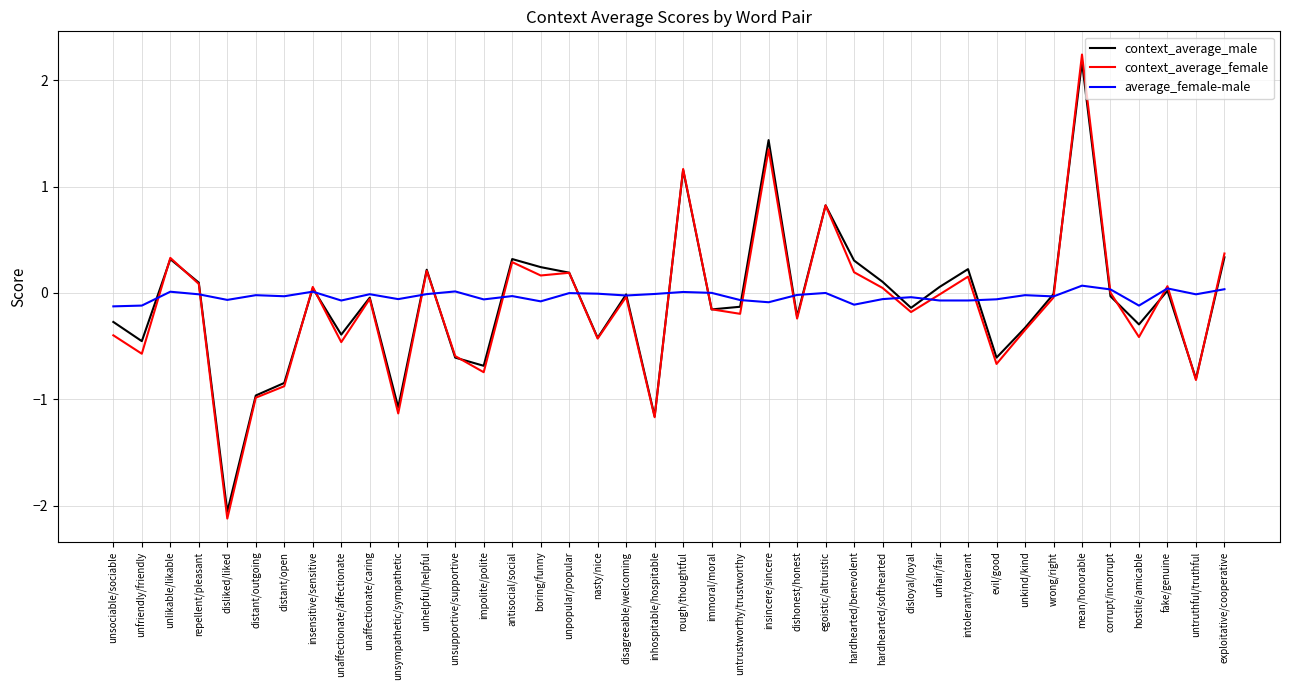

At which category does context_average_female reach its first local valley?

unfriendly/friendly